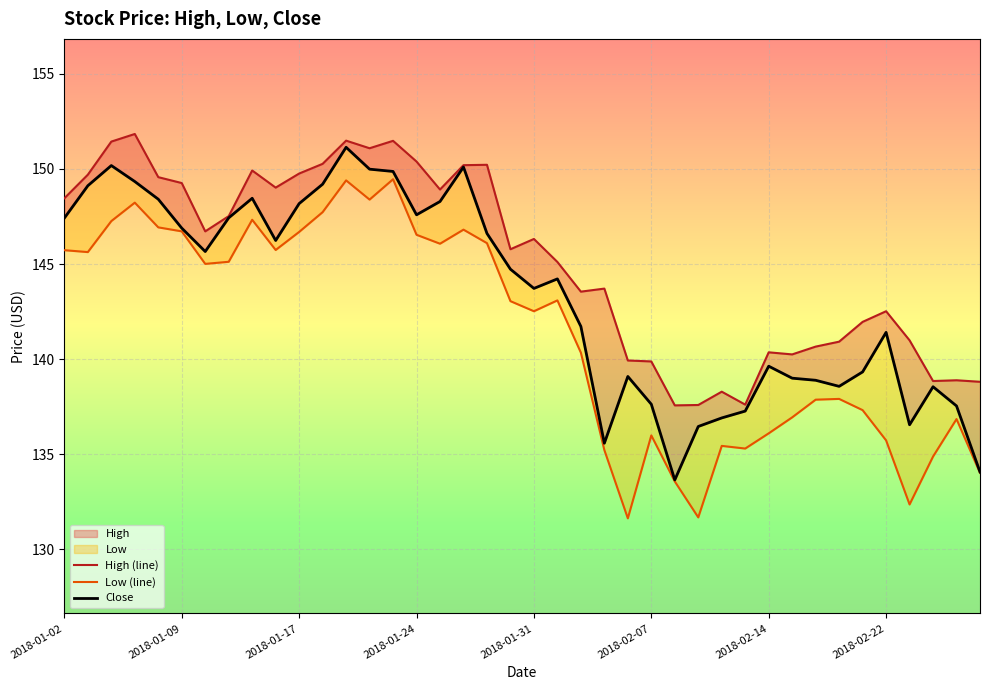

Is this an area chart (filled region under the line)?

No